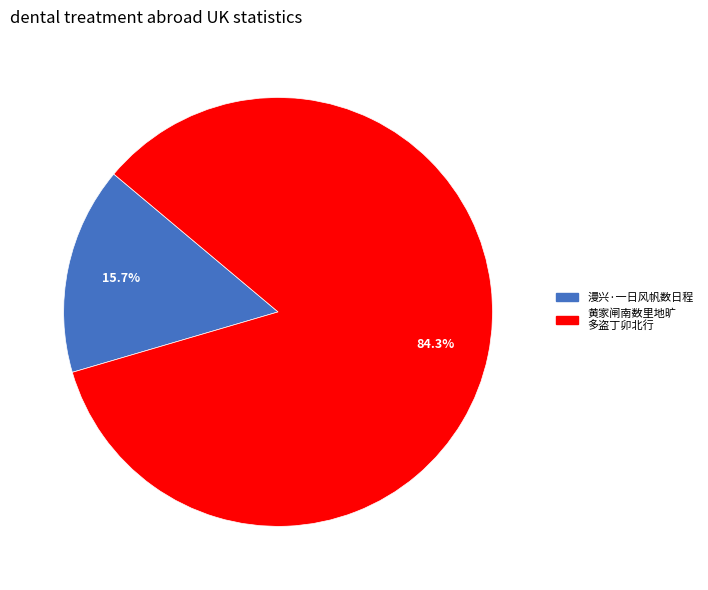

Does any single category account for the majority?

Yes